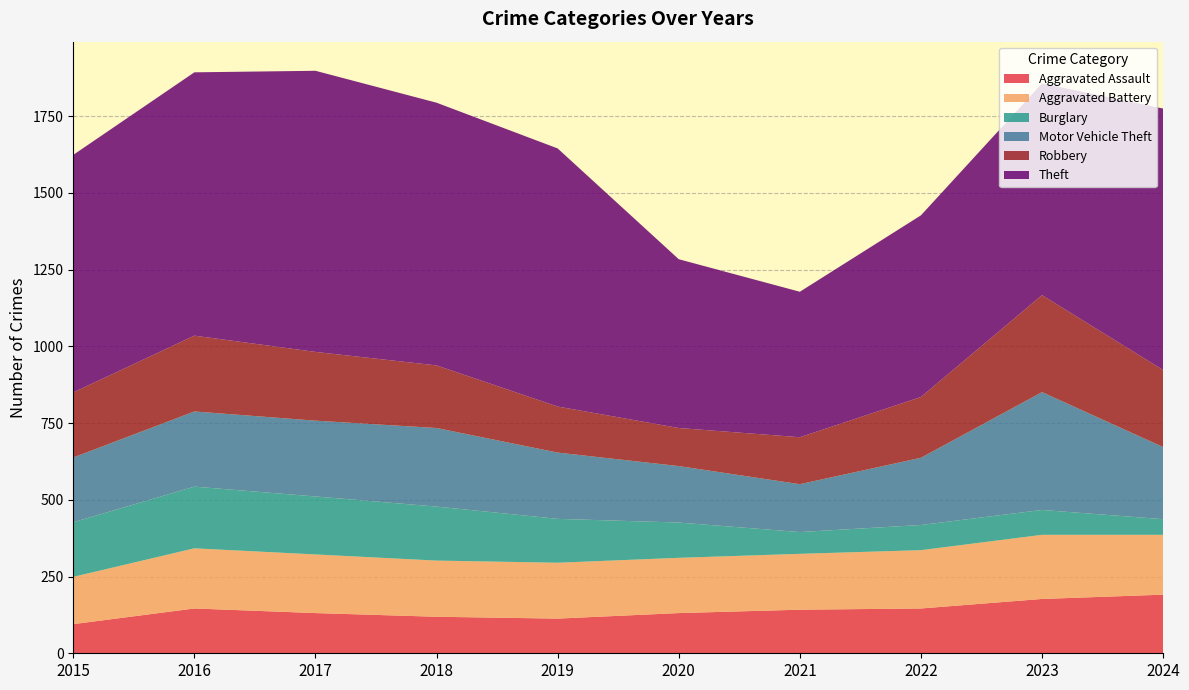

Reading left to right, transcribe all the data shown in this chart.

Aggravated Assault: 2015=95	2016=146	2017=131	2018=119	2019=113	2020=131	2021=142	2022=146	2023=177	2024=191
Aggravated Battery: 2015=154	2016=196	2017=191	2018=183	2019=182	2020=180	2021=182	2022=190	2023=209	2024=195
Burglary: 2015=178	2016=201	2017=189	2018=176	2019=143	2020=115	2021=71	2022=82	2023=81	2024=51
Motor Vehicle Theft: 2015=211	2016=245	2017=247	2018=256	2019=216	2020=184	2021=156	2022=219	2023=384	2024=235
Robbery: 2015=212	2016=247	2017=224	2018=204	2019=150	2020=124	2021=153	2022=198	2023=316	2024=251
Theft: 2015=774	2016=858	2017=916	2018=856	2019=841	2020=550	2021=474	2022=592	2023=690	2024=852